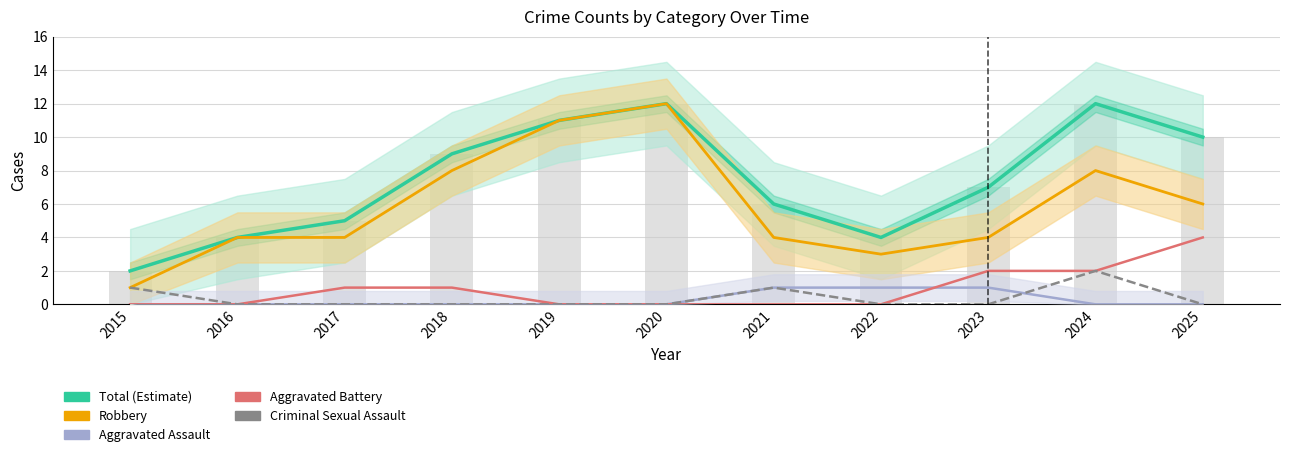

What is the average value of the Robbery series?

6